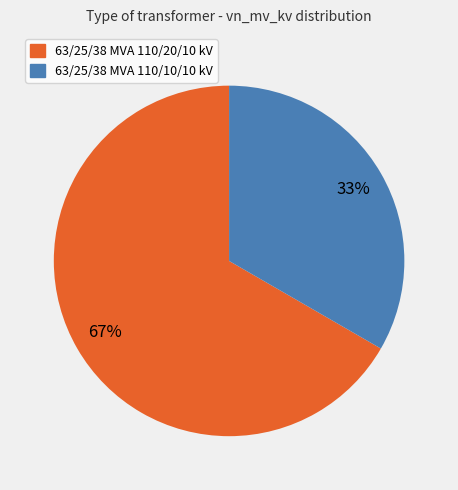

What is the largest slice in the pie chart?

63/25/38 MVA 110/20/10 kV